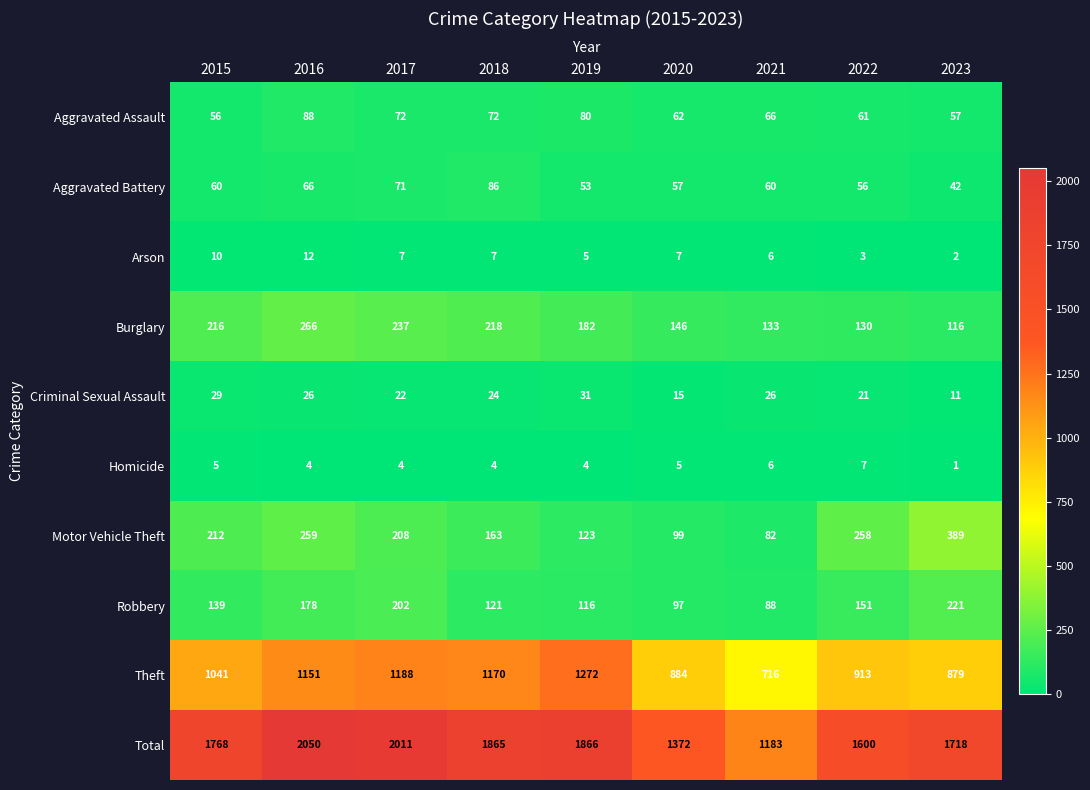

What is the difference between the maximum and second lowest values in the Burglary series?

136